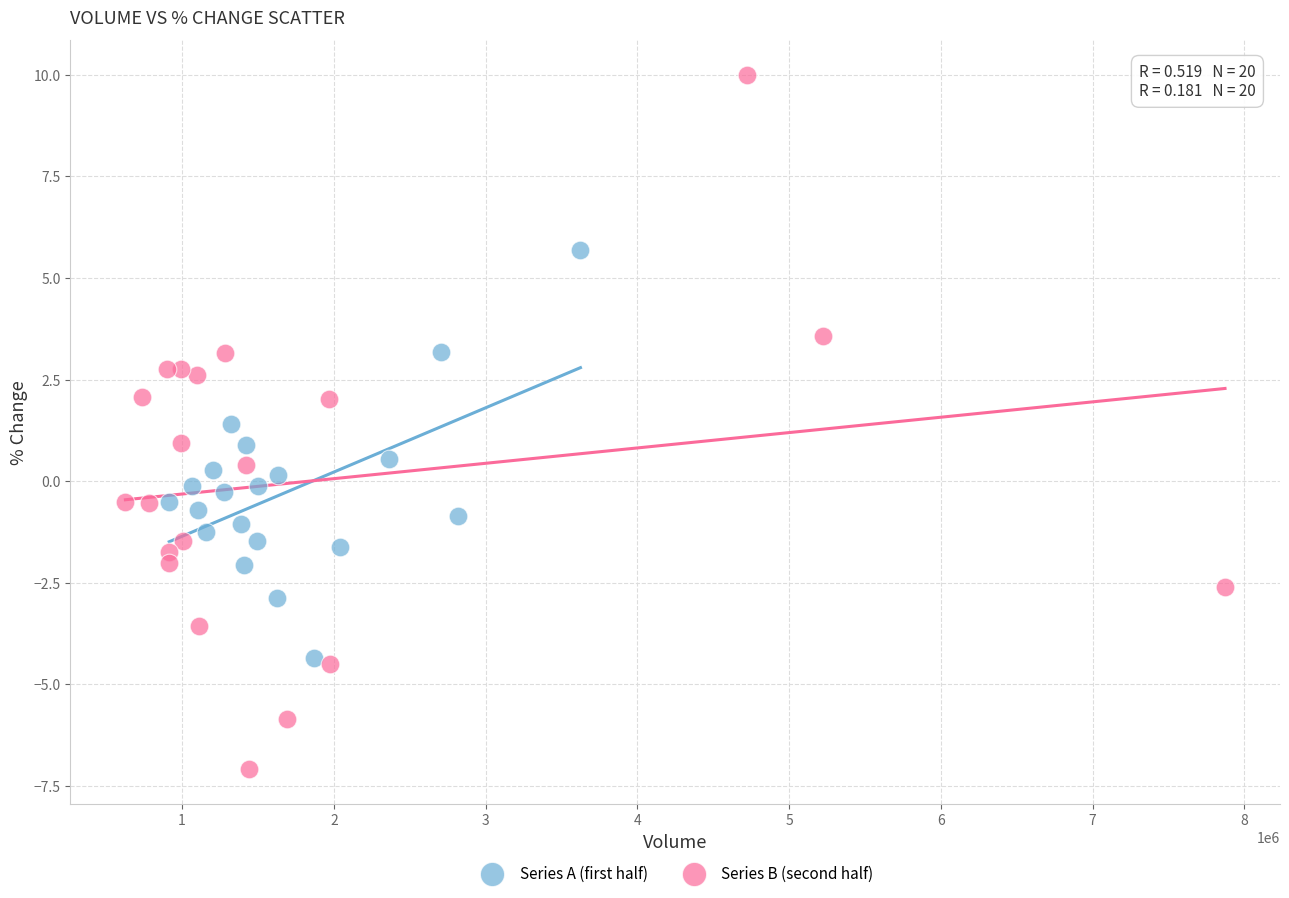

Which series reaches the maximum Y coordinate?

Series B (second half)